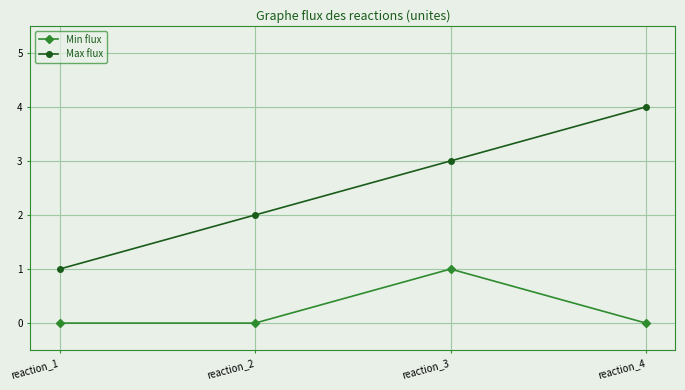

True or false: Min flux has a value of 0 at reaction_2.

True